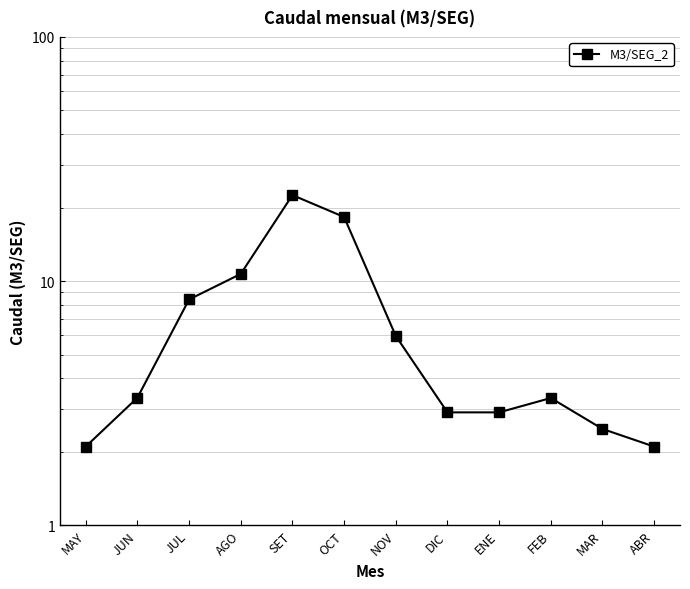

Between SET and ABR, which is larger?

SET